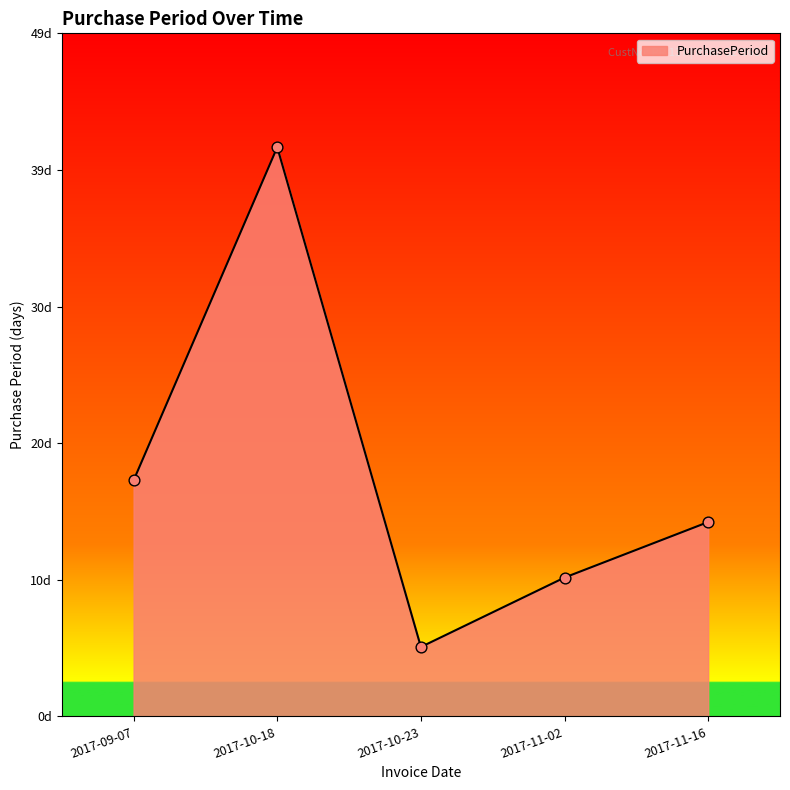

Does the chart have visible grid lines?

No